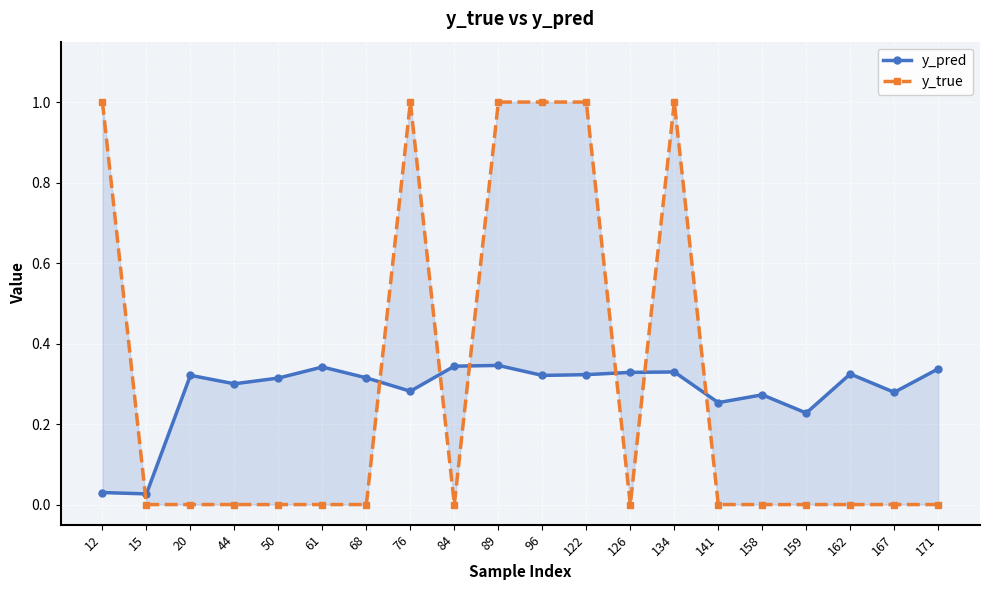

How many lines are shown in the chart?

2